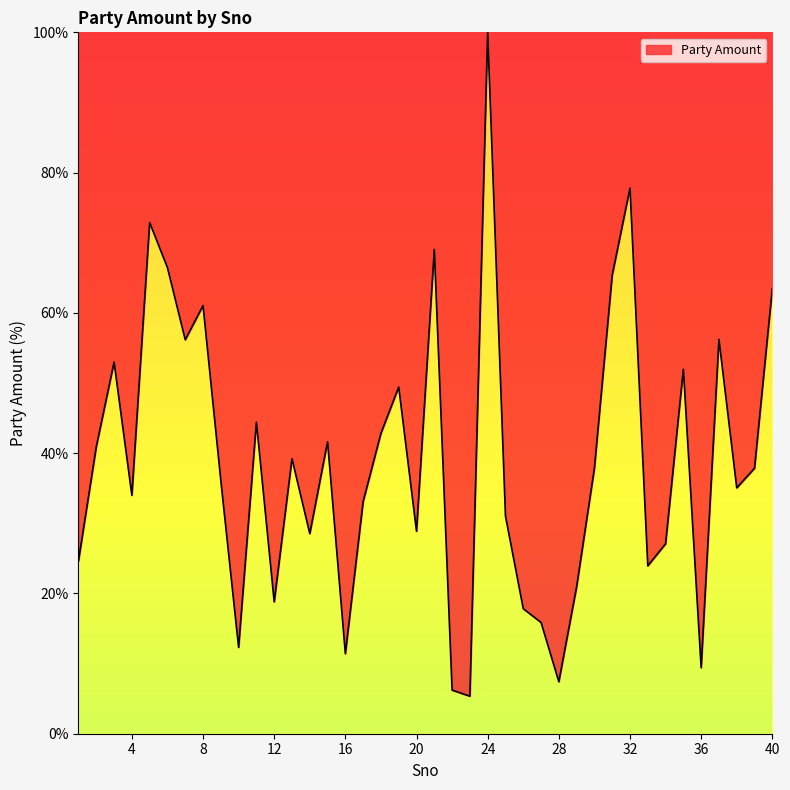

What is the greatest value displayed?

100.0